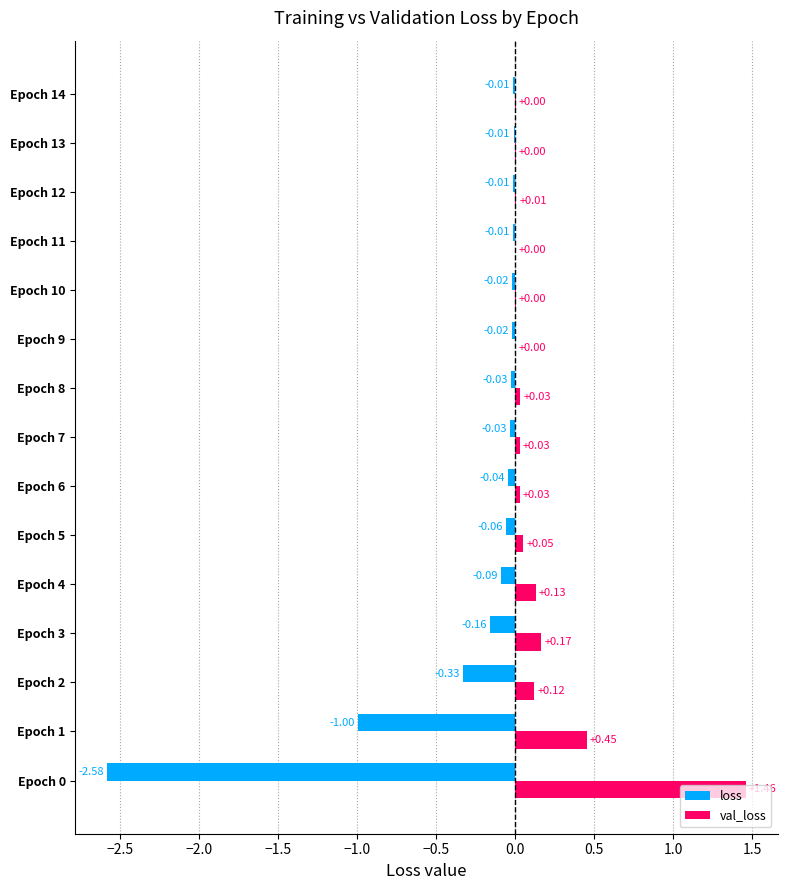

At which category is the sum across all series the highest?

Epoch 4